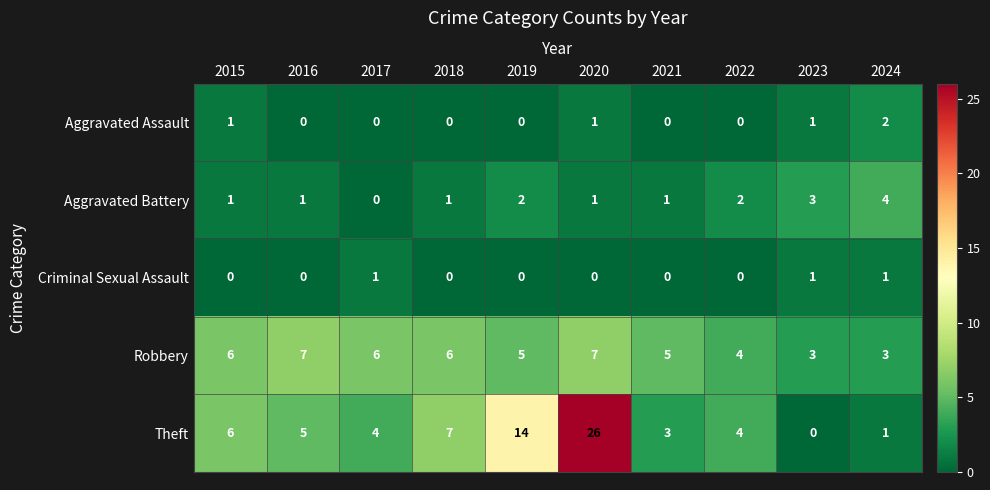

Is it true that Theft equals 26 at 2020?

True